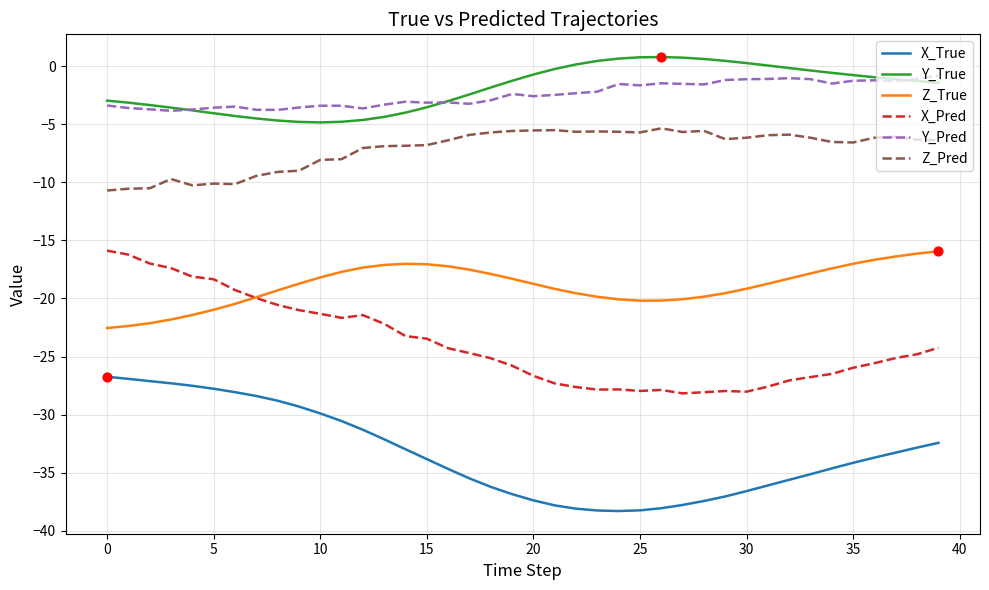

What is the smallest value displayed?

-38.3